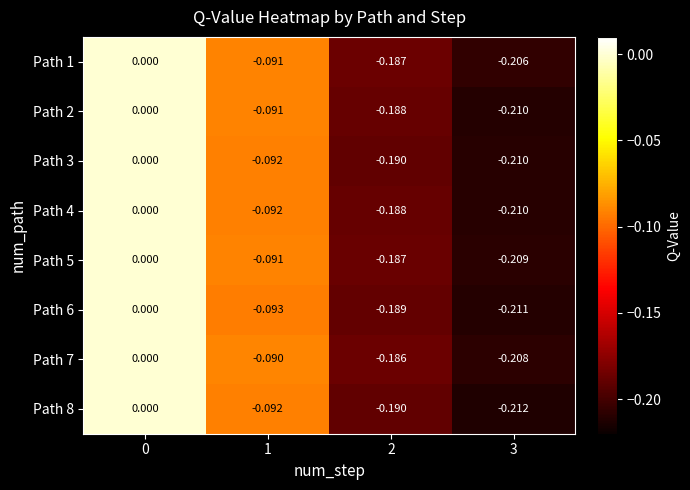

Which series has the largest range (max minus min)?

Path 8